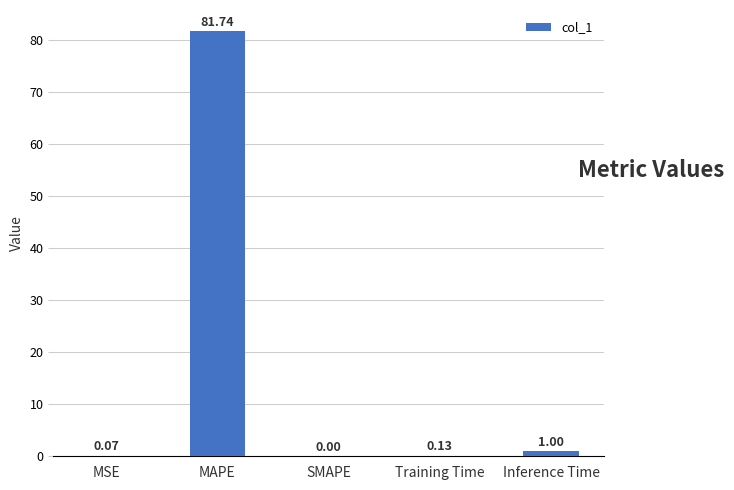

Where is the data nearest to the value 40?

Inference Time